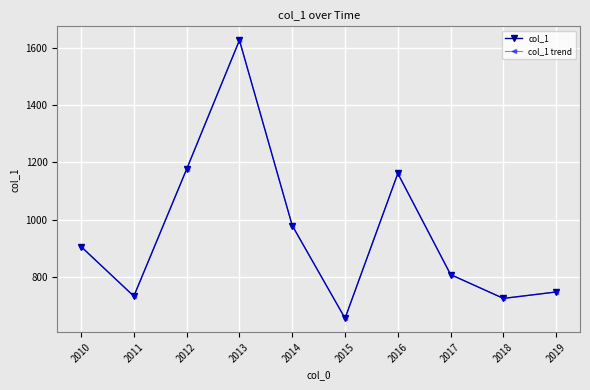

What is the sum of the col_1 trend values at 2013 and 2012?

2801.9